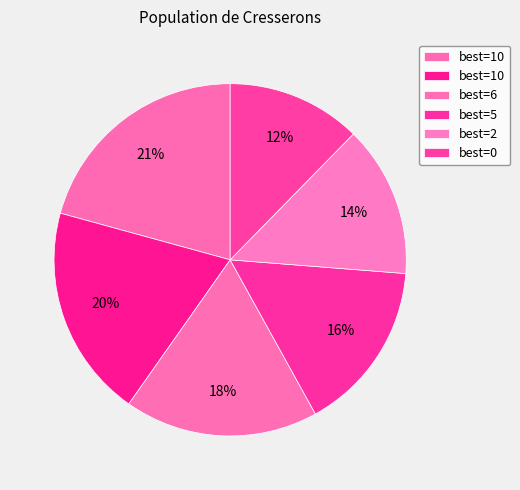

How many segments does this pie chart have?

6